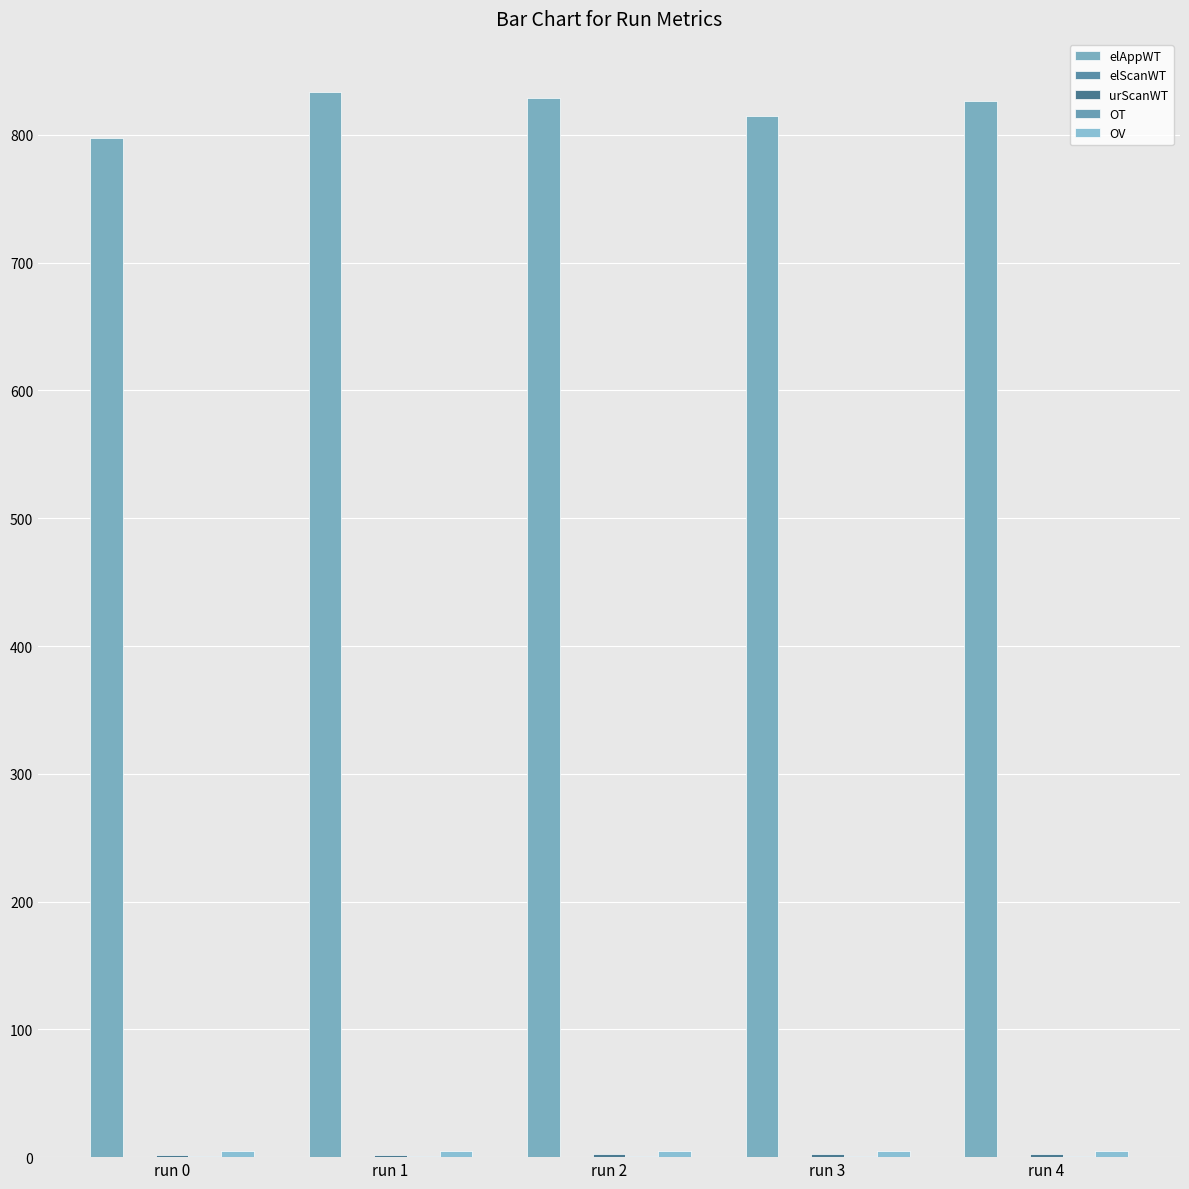

The value of OV at run 1 is 5.2. True or false?

True